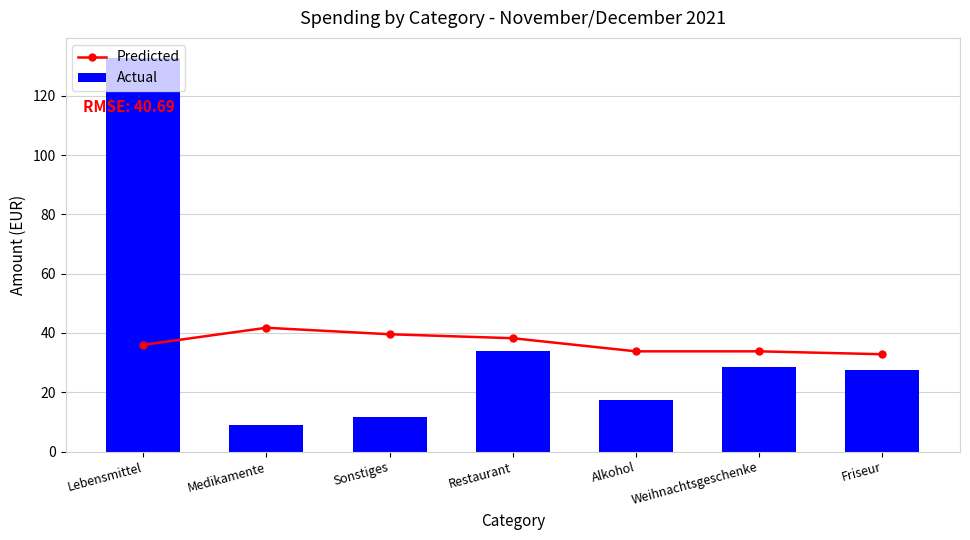

What value does the Predicted series have at Restaurant?

38.2